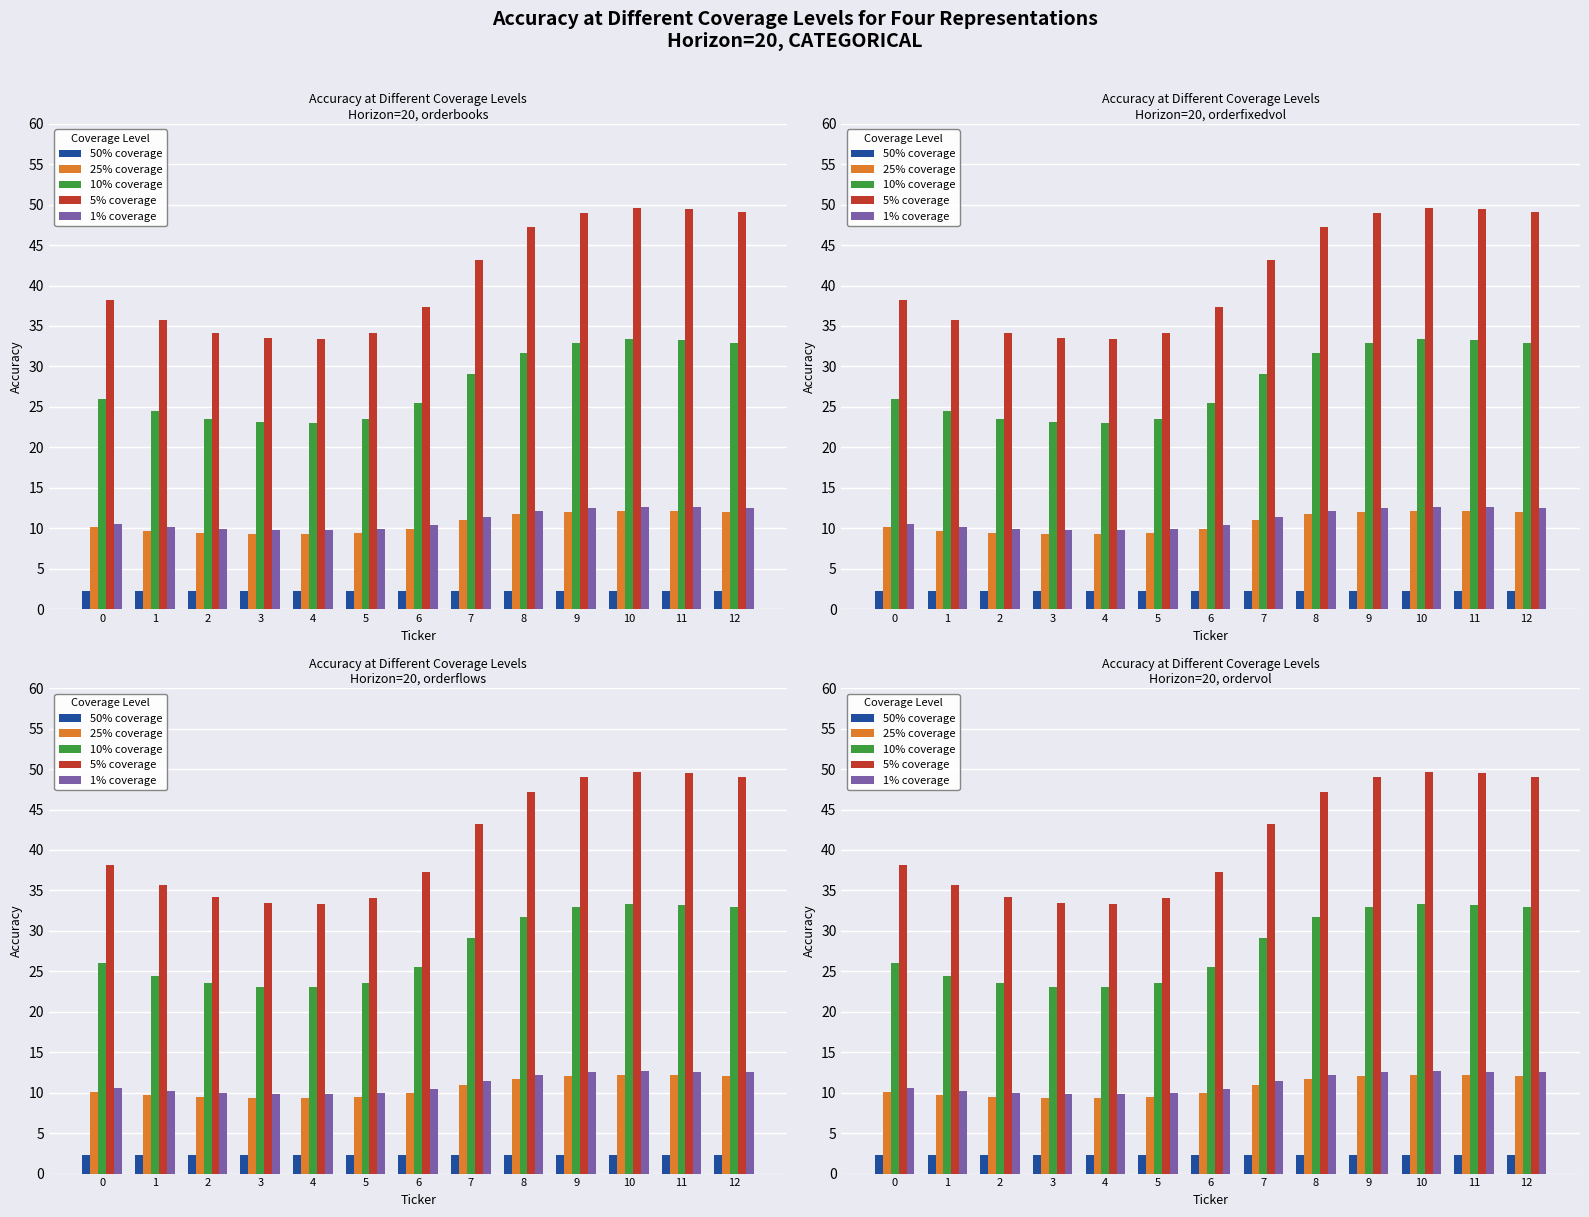

How many groups of bars are there?

13